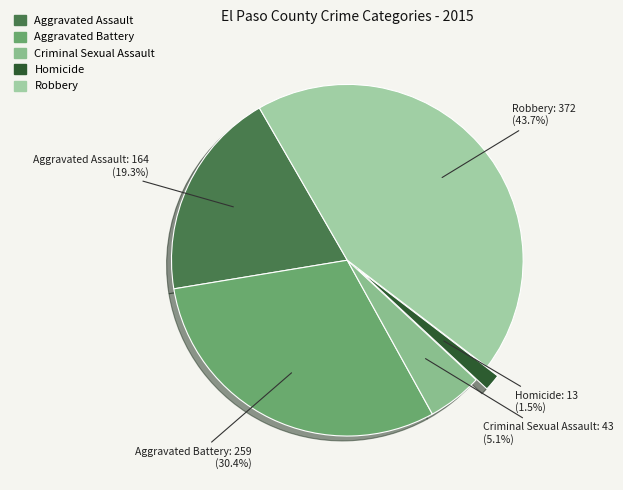

Is Robbery the majority of the pie?

No